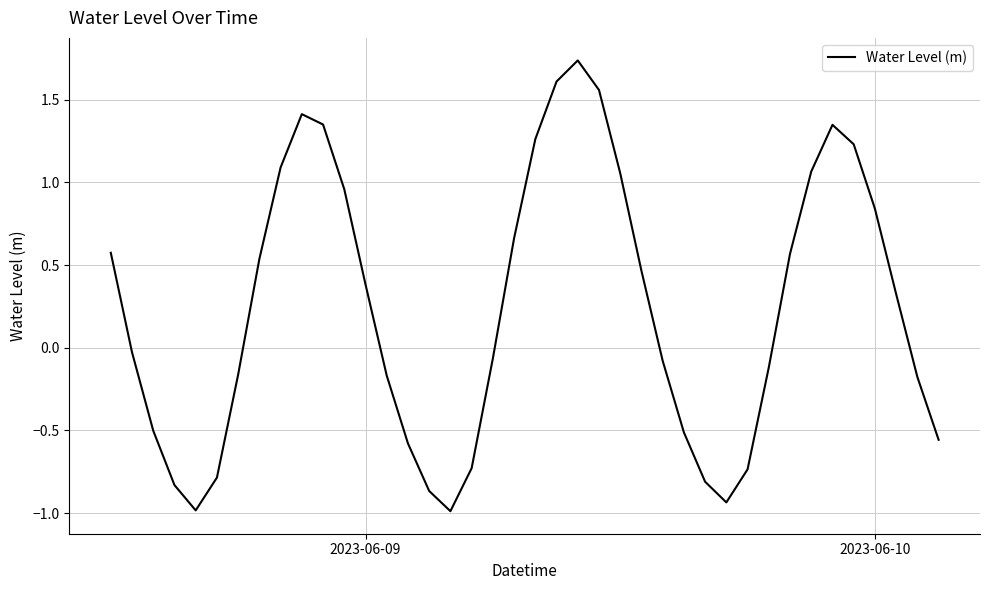

What is the minimum value shown in the chart?

-1.0